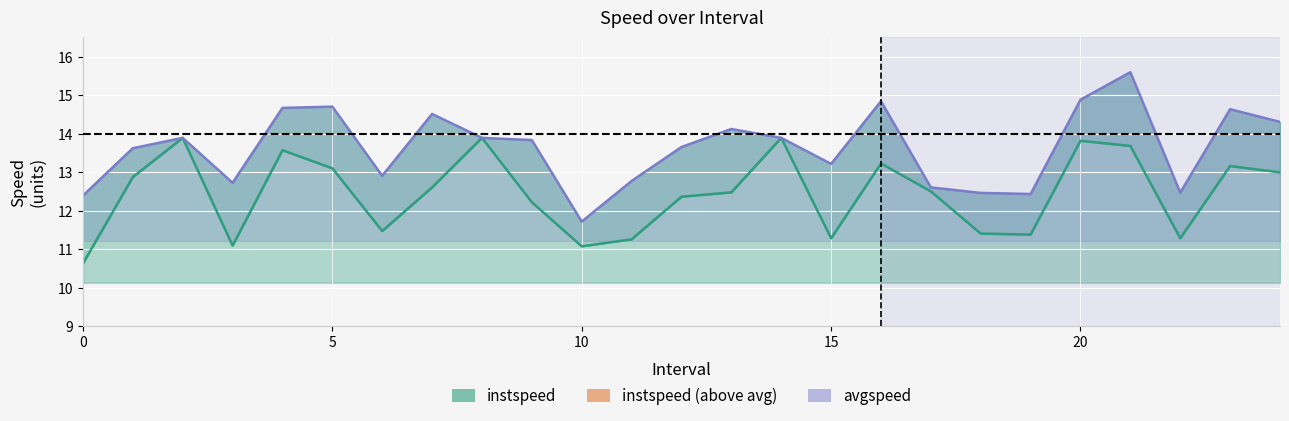

Which series has the largest range (max minus min)?

avgspeed line